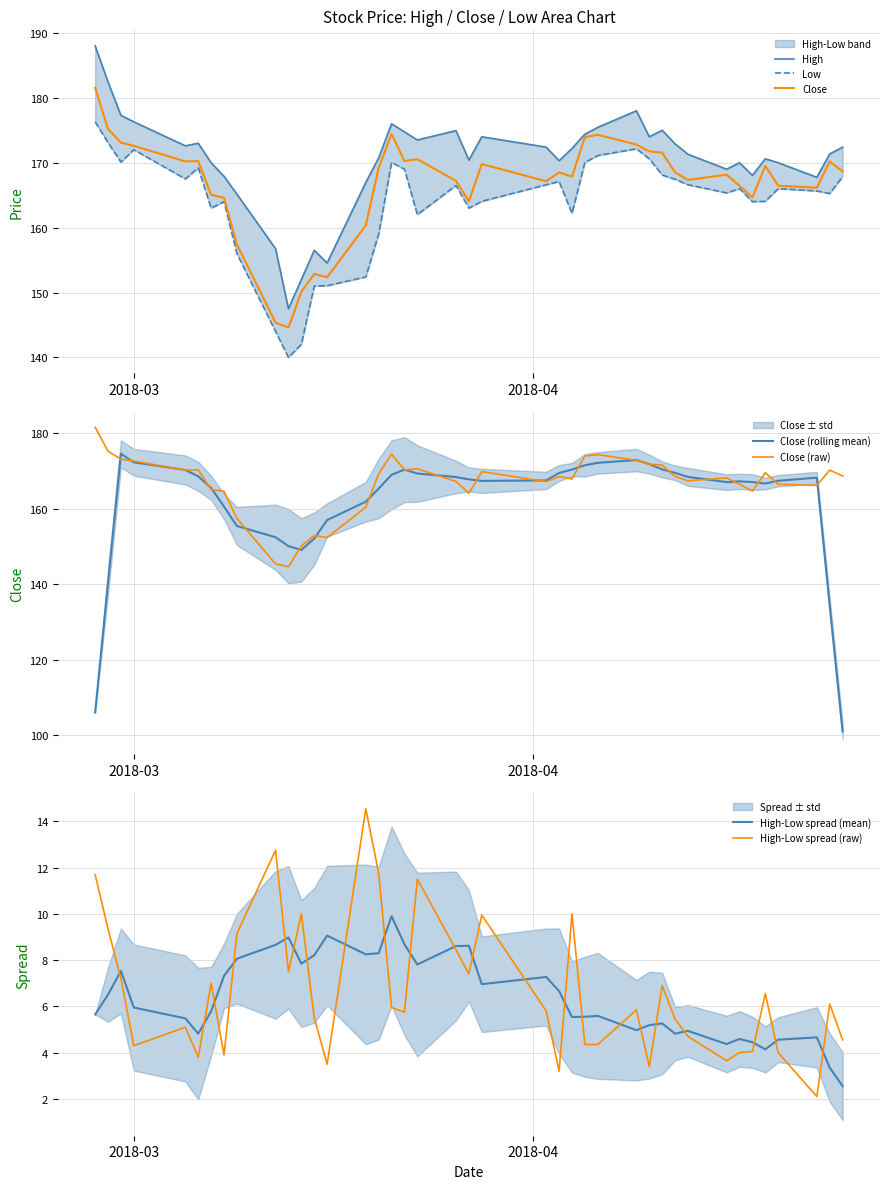

What is the minimum value for Close (raw)?

144.6